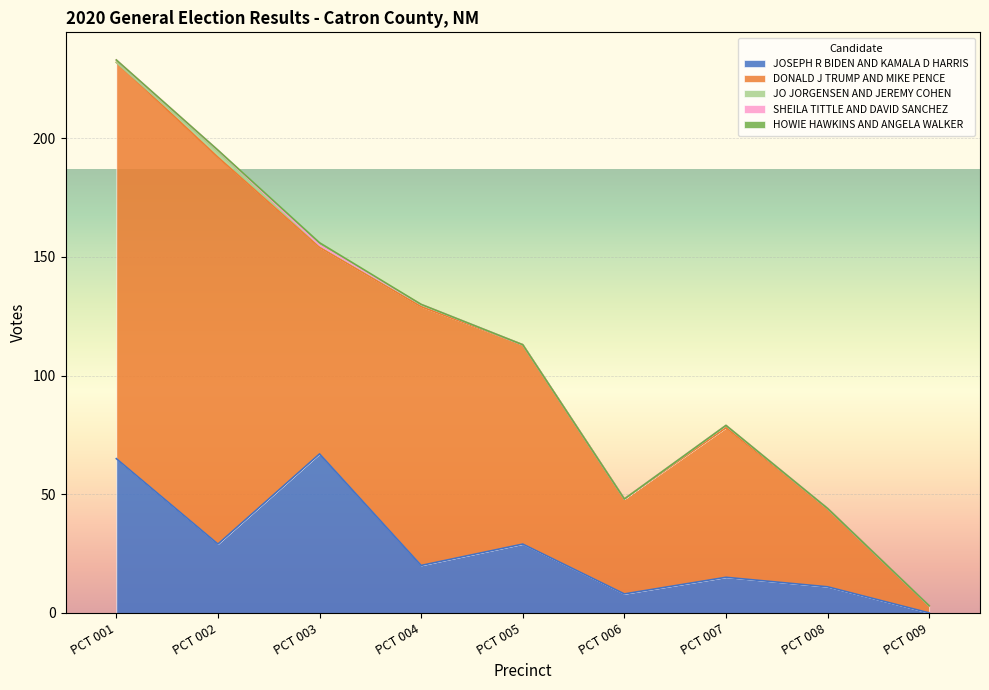

What is the value of the JOSEPH R BIDEN AND KAMALA D HARRIS point at the 5th from the left?

29